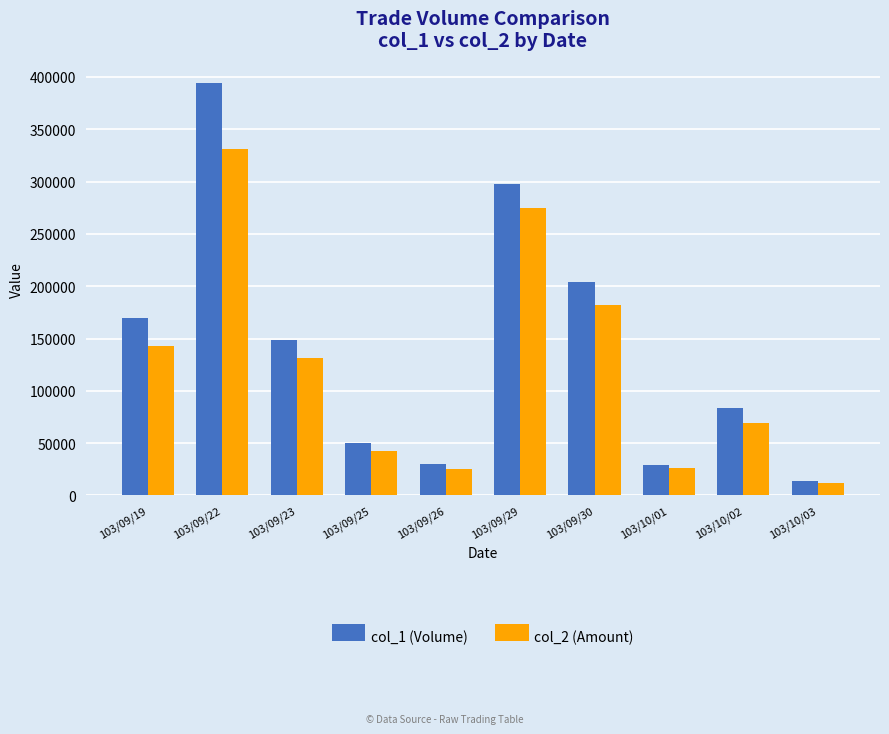

Count the number of categories in the chart.

10